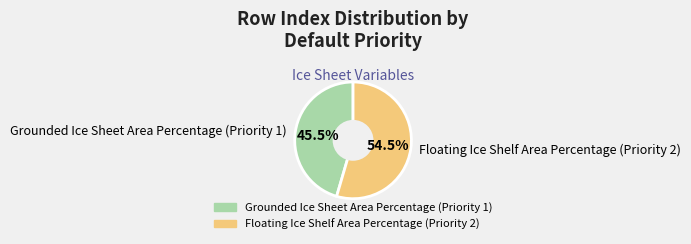

Do Grounded Ice Sheet Area Percentage (Priority 1) and Floating Ice Shelf Area Percentage (Priority 2) together represent more than half of the pie?

Yes